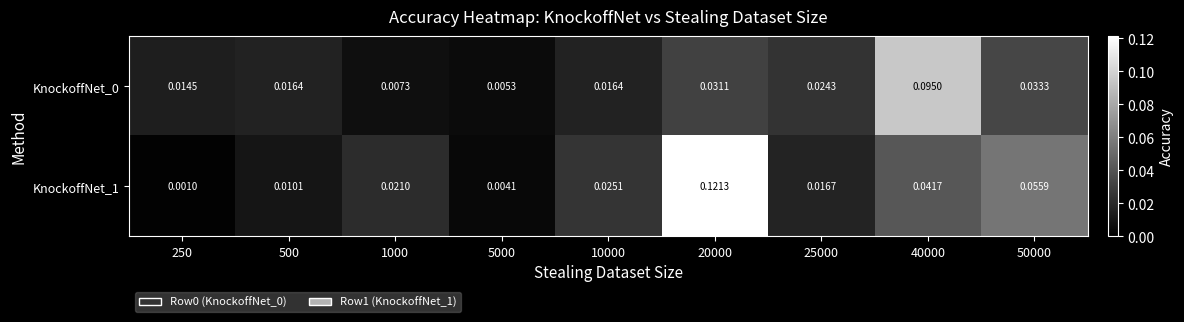

Is the value of KnockoffNet_1 at 500 greater than the value of KnockoffNet_0 at 20000?

No